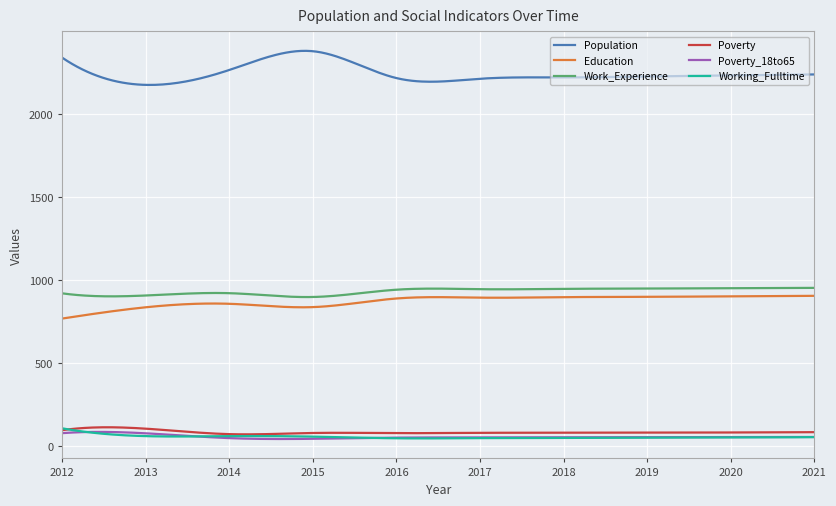

Which series has the largest total across all categories?

Population